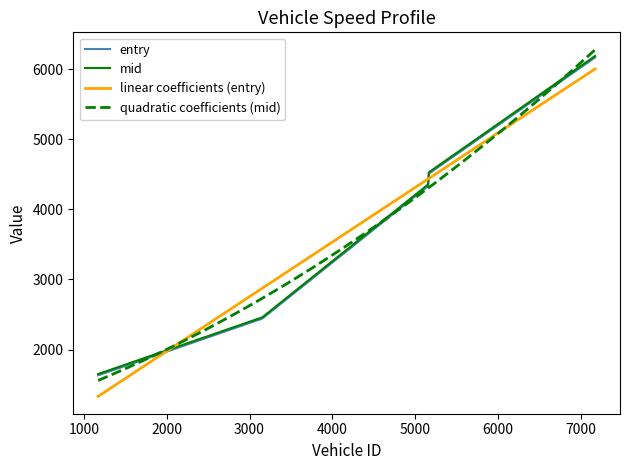

What position from the right is 3154.0?

4